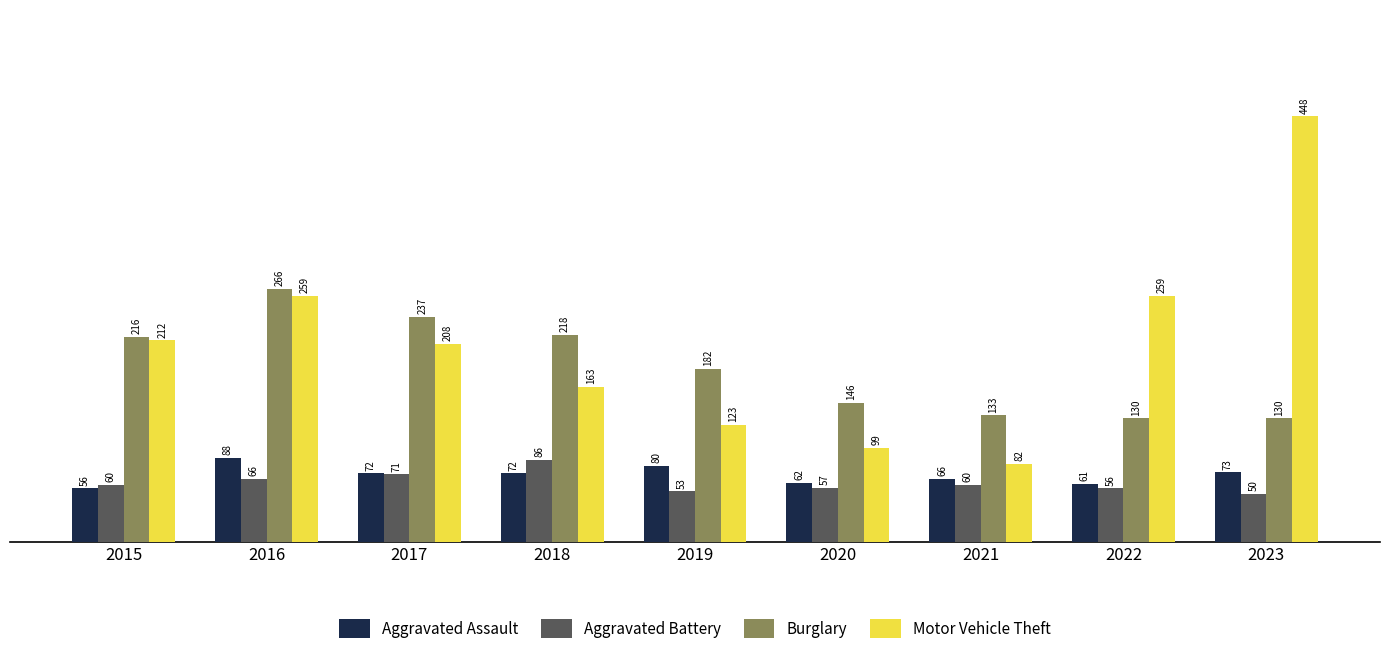

What is the value of the Aggravated Battery bar at the 1st from the left?

60